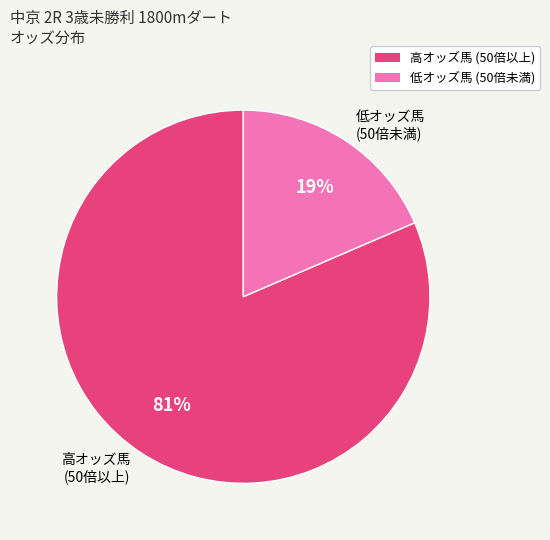

To the nearest percent, what portion does 低オッズ馬 (50倍未満) represent?

19%